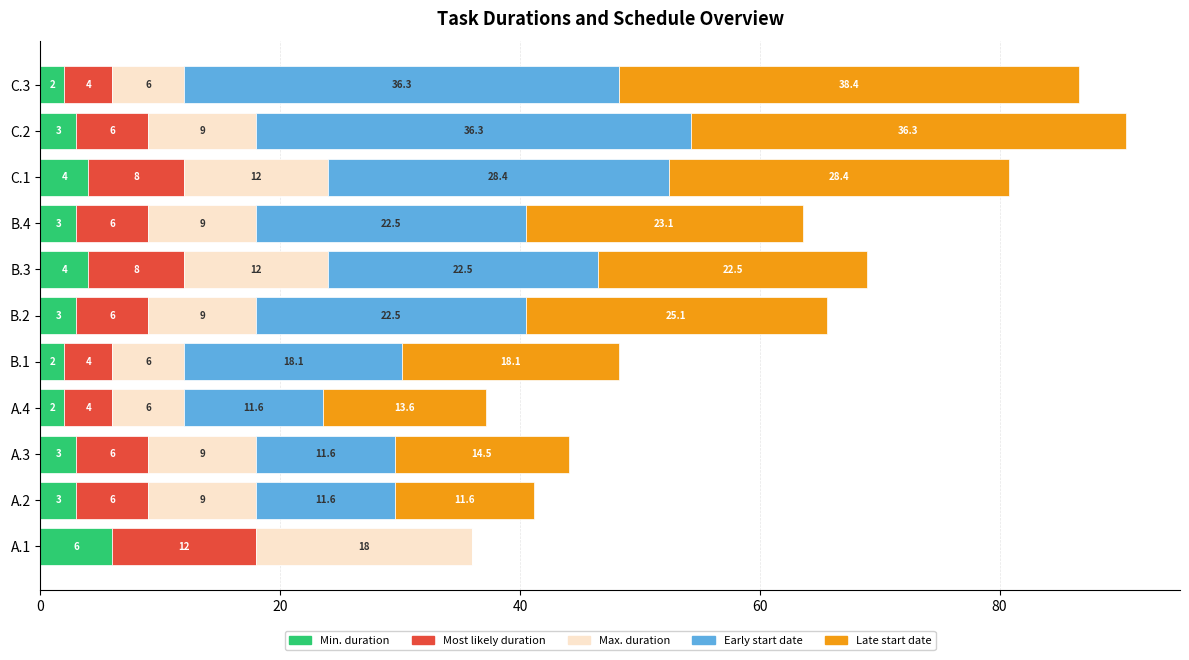

At which label does Min. duration reach its peak?

A.1